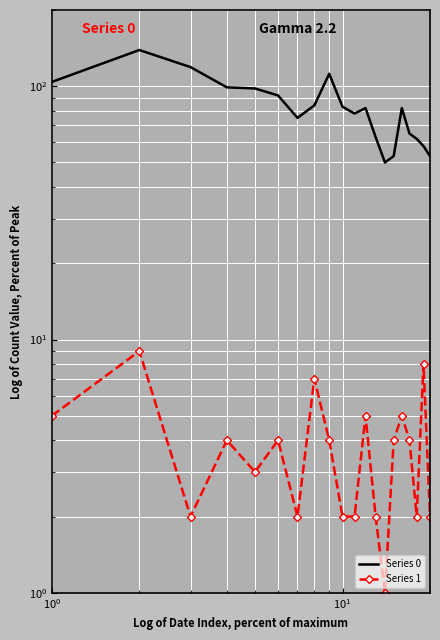

Reading right to left, transcribe all the data shown in this chart.

Series 0: 53	58	62	65	82	53	50	63	82	78	83	112	84	75	92	98	99	119	139	104
Series 1: 2	8	2	4	5	4	1	2	5	2	2	4	7	2	4	3	4	2	9	5